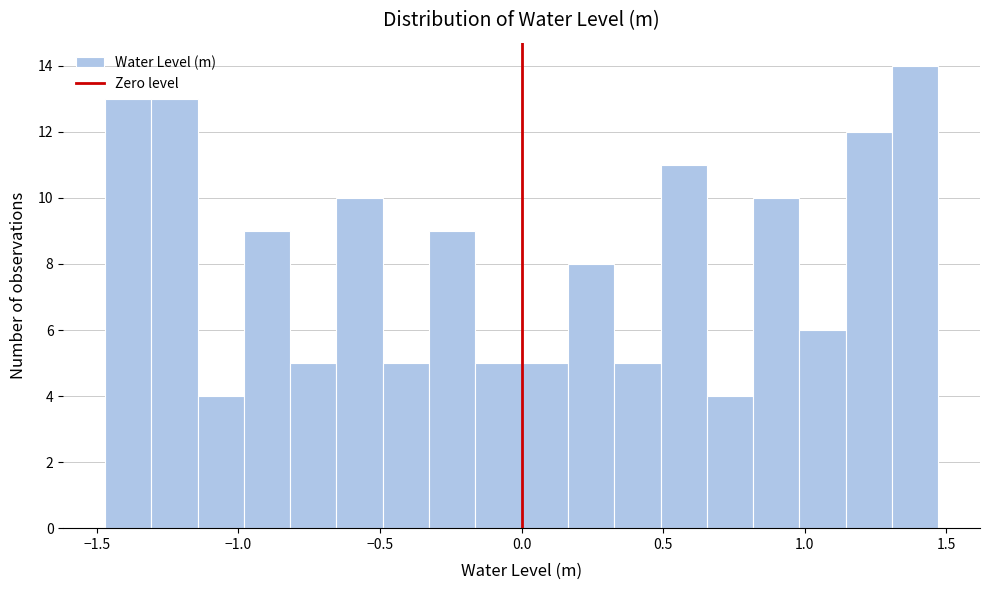

Around what value on the x-axis is the tallest bar? Give the approximate position of its centre, as read against the axis.

1.40